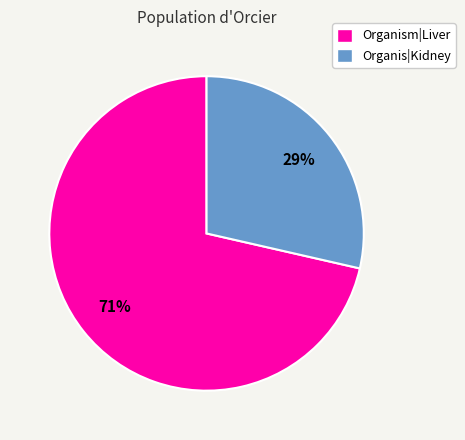

Which slice is the smallest?

Organis|Kidney